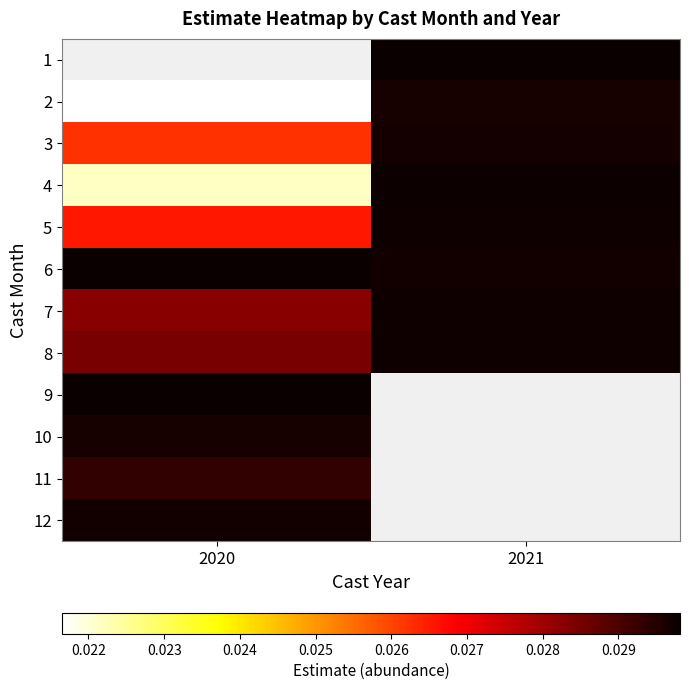

At 2020, list the series in order from largest to smallest.

1, 9, 6, 12, 10, 11, 8, 7, 5, 3, 4, 2